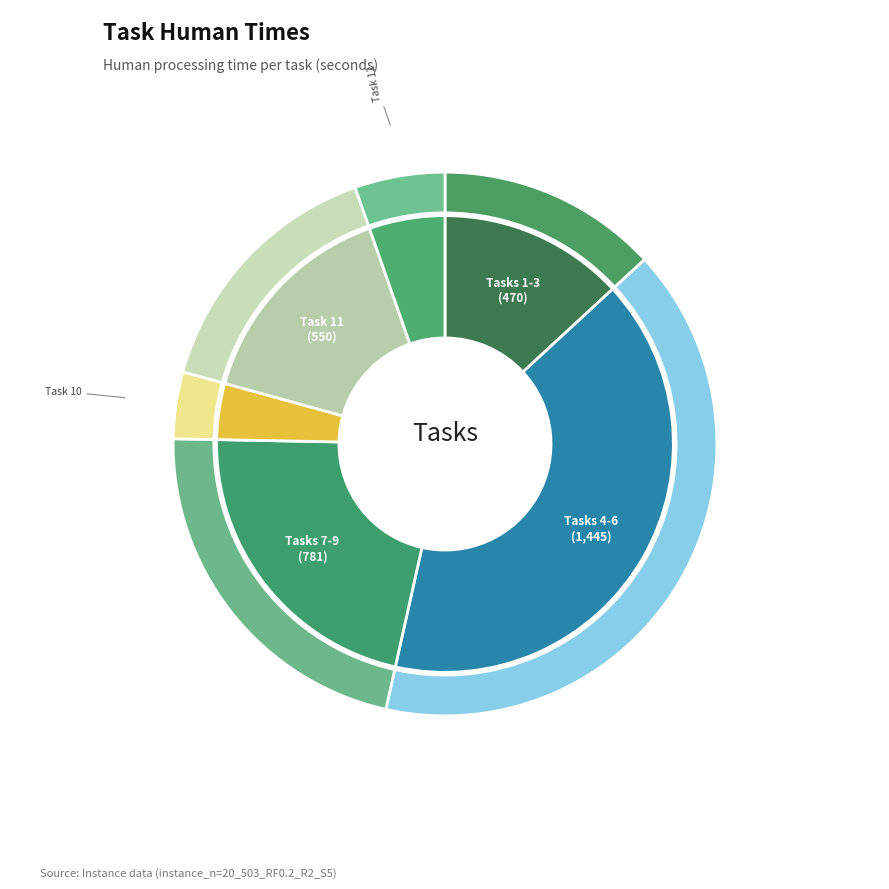

True or false: Task 8 accounts for 9% of the total.

True